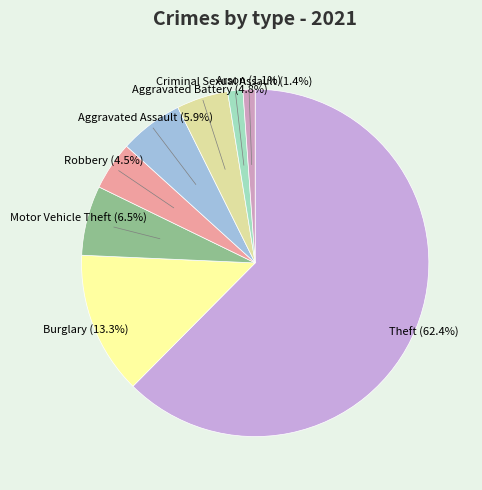

Count the number of slices in the pie.

8